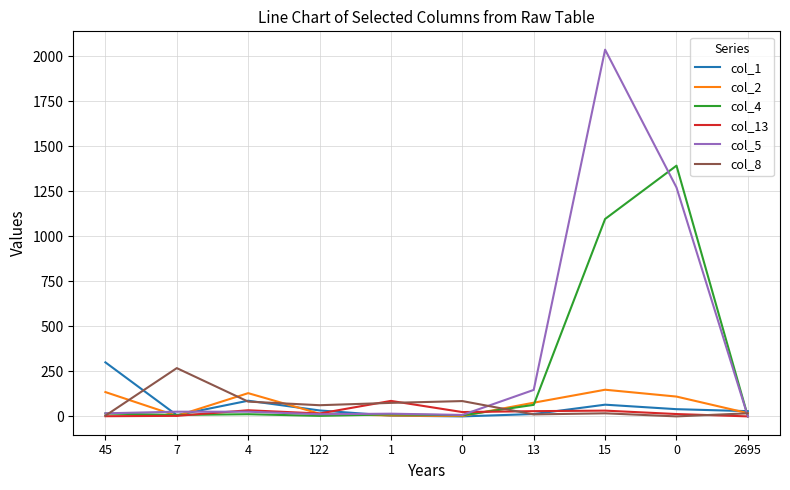

How many values in the col_4 series are below 12?

5